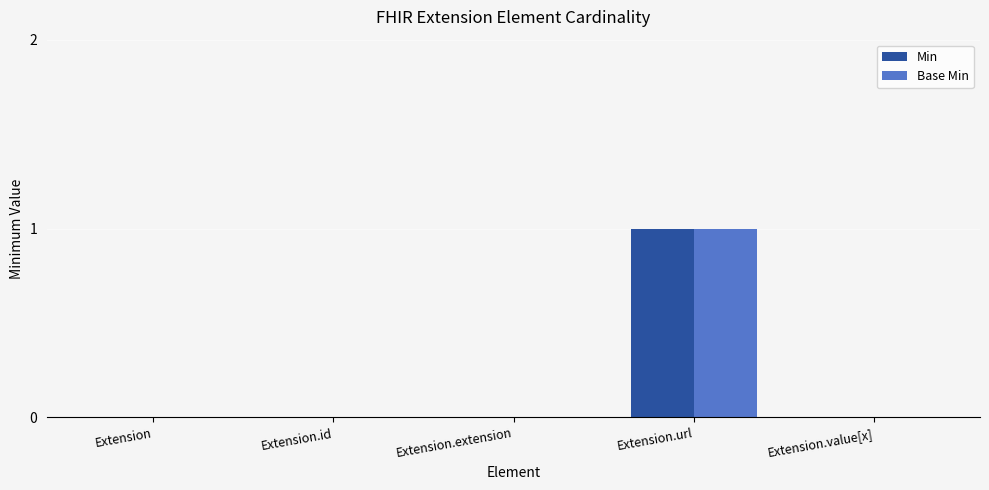

At which category is the sum across all series the highest?

Extension.url